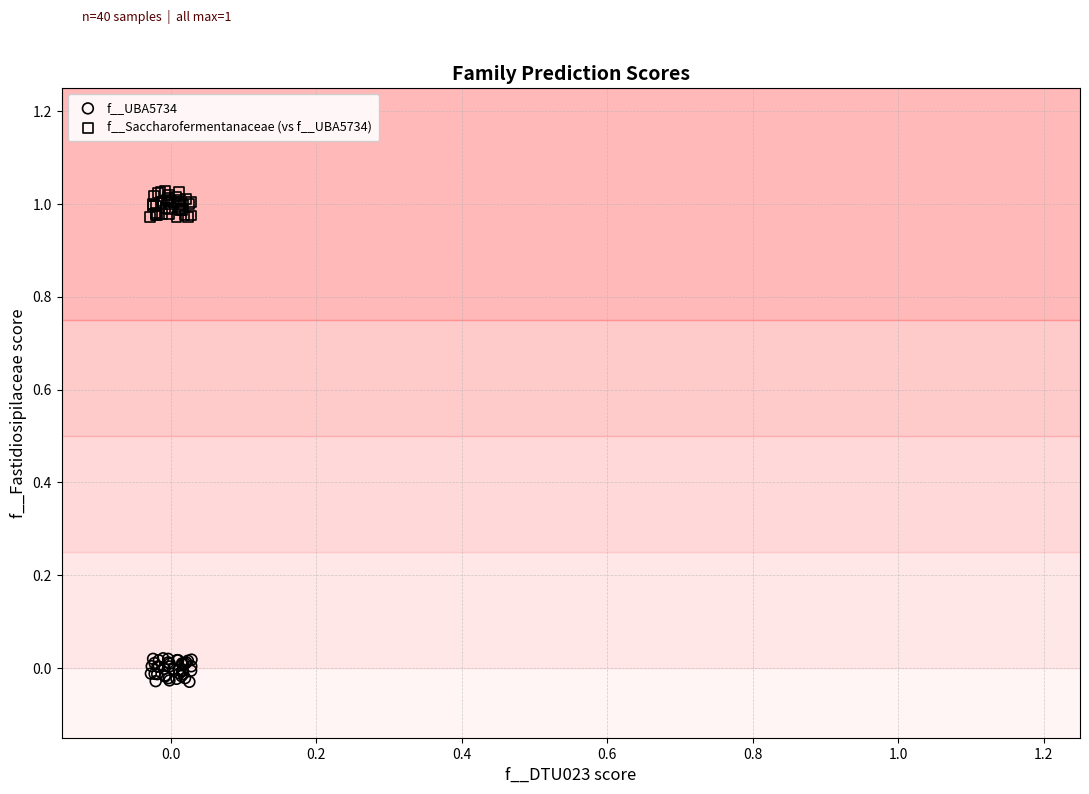

Which series contains the highest Y value?

f__Saccharofermentanaceae (vs f__UBA5734)